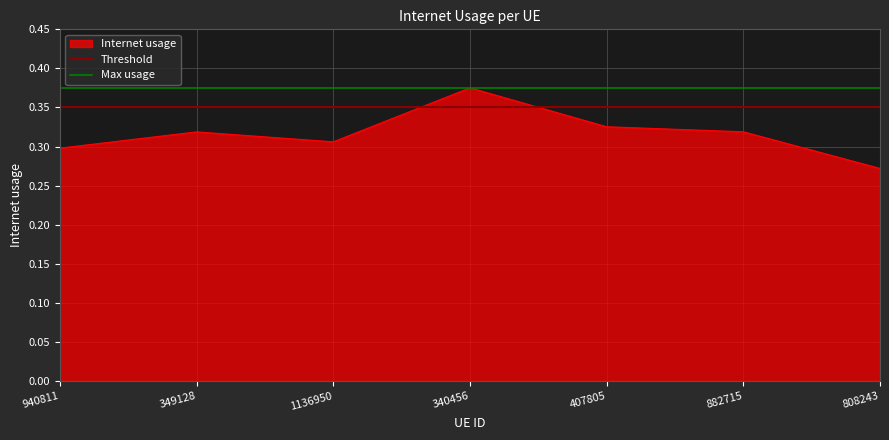

What is the average value?

0.3